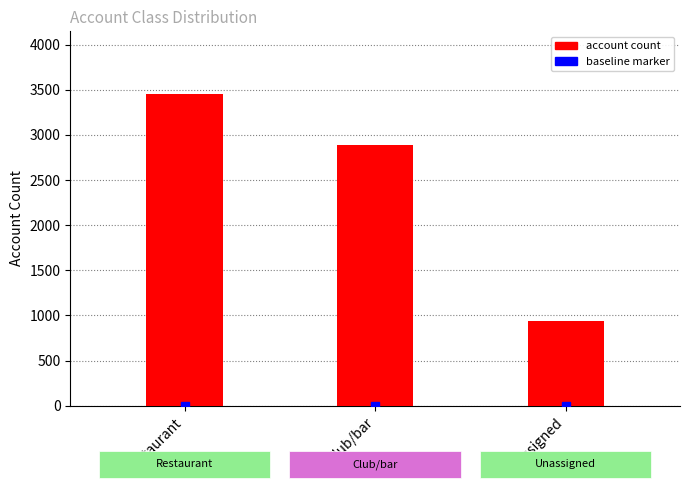

What is the smallest value displayed?

937